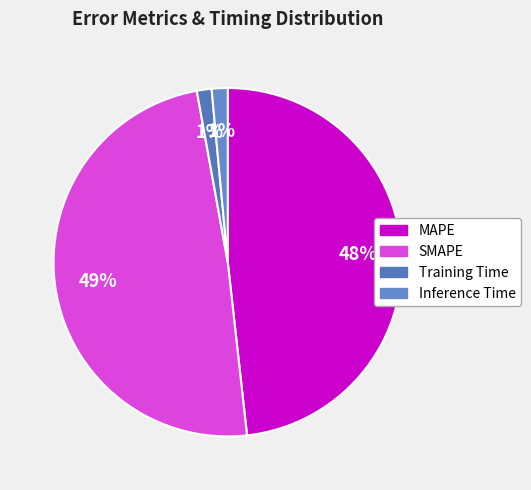

To the nearest percent, what is the difference between the largest and smallest slice percentages?

48%